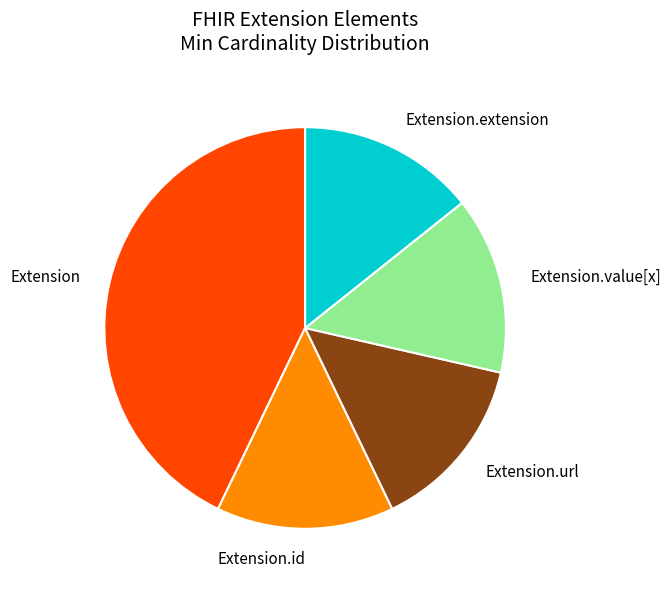

Which slice is the largest?

Extension